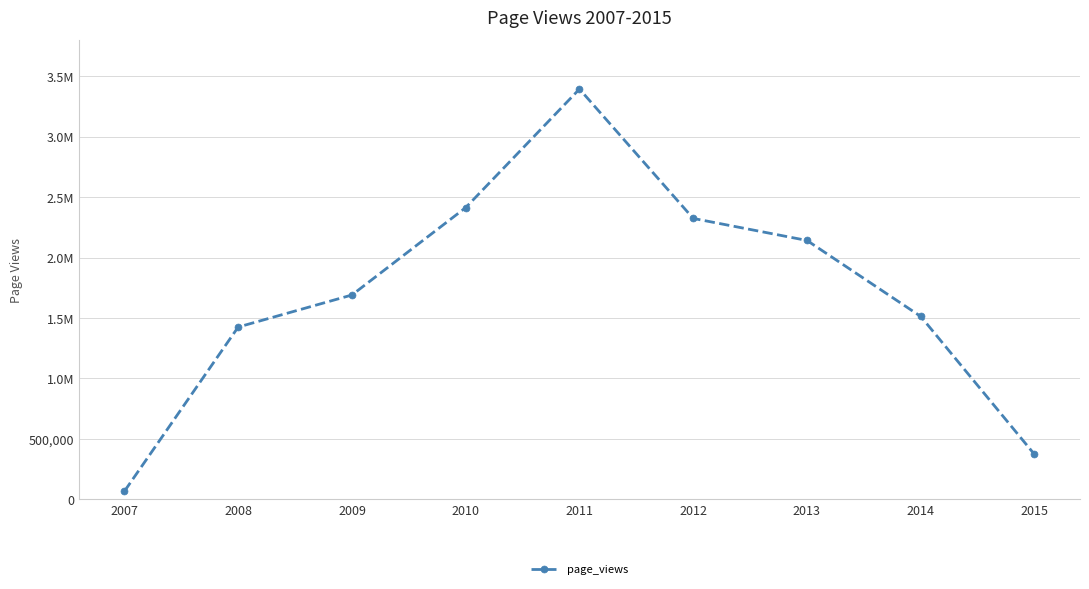

Reading left to right, list all the values displayed in this chart.

2007=66717	2008=1425123	2009=1690426	2010=2413245	2011=3394155	2012=2323815	2013=2141530	2014=1513069	2015=371551